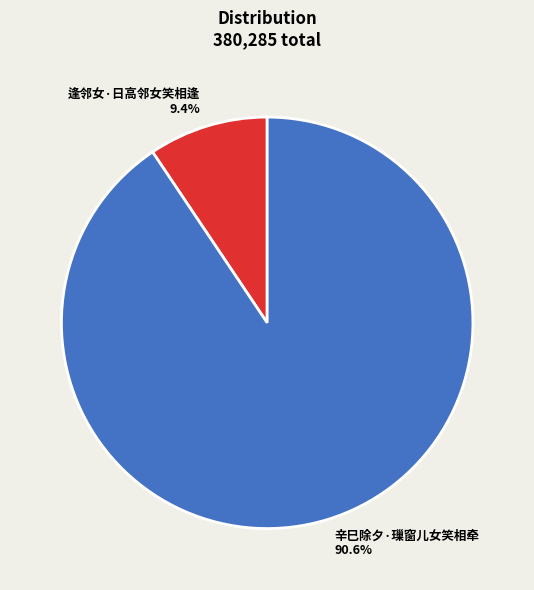

What is the largest slice in the pie chart?

辛巳除夕·璅窗儿女笑相牵